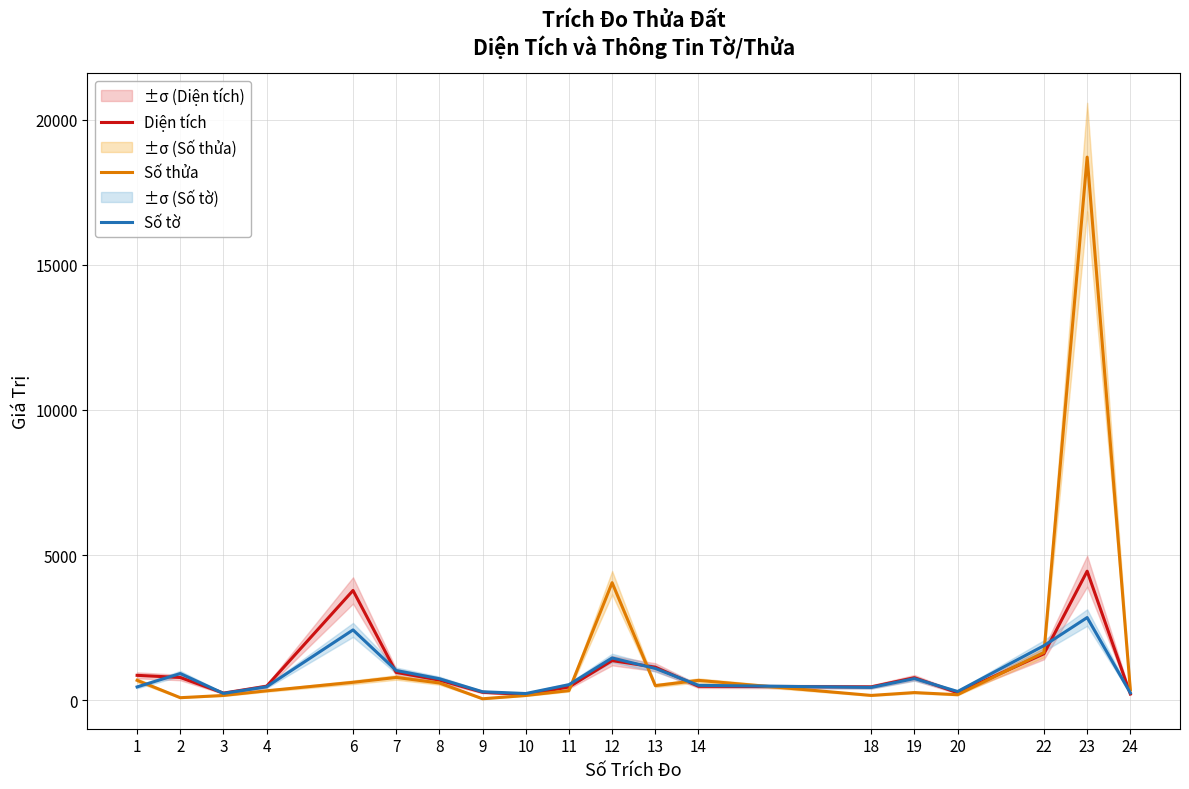

How many lines are shown in the chart?

3